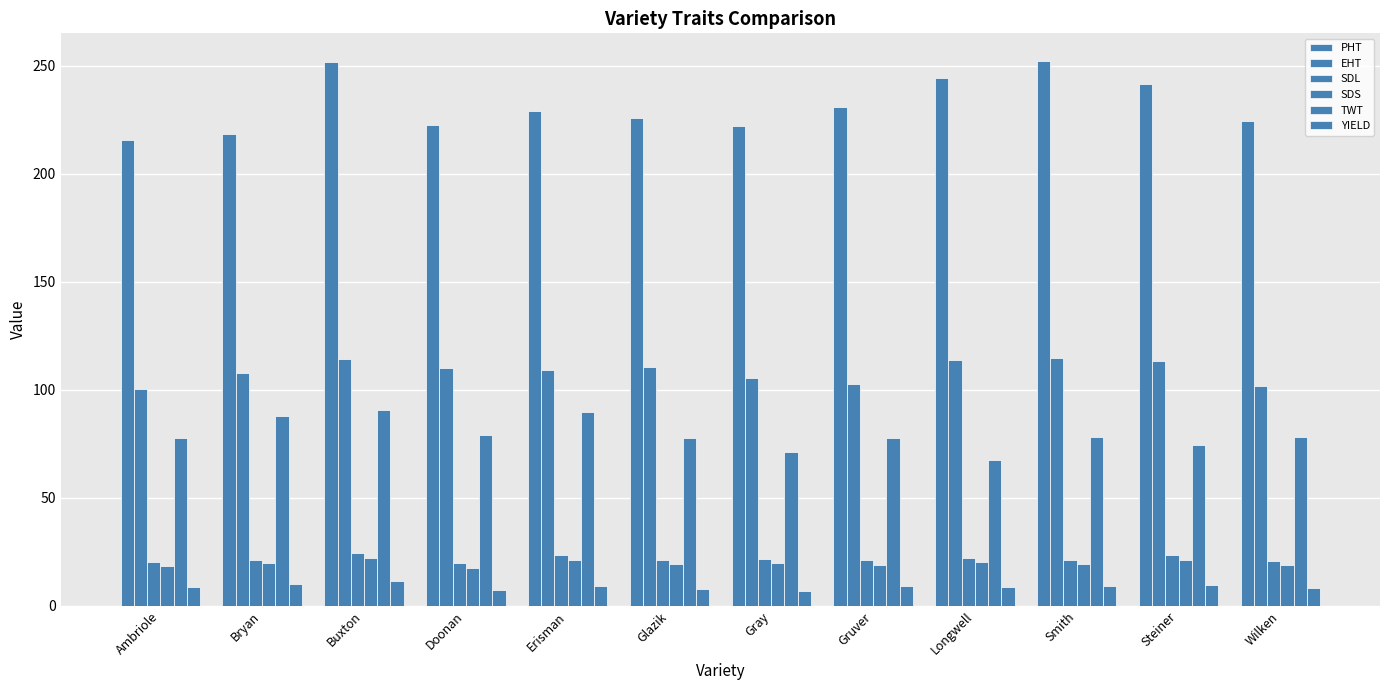

The TWT series shows 132.7 at Wilken. True or false?

False